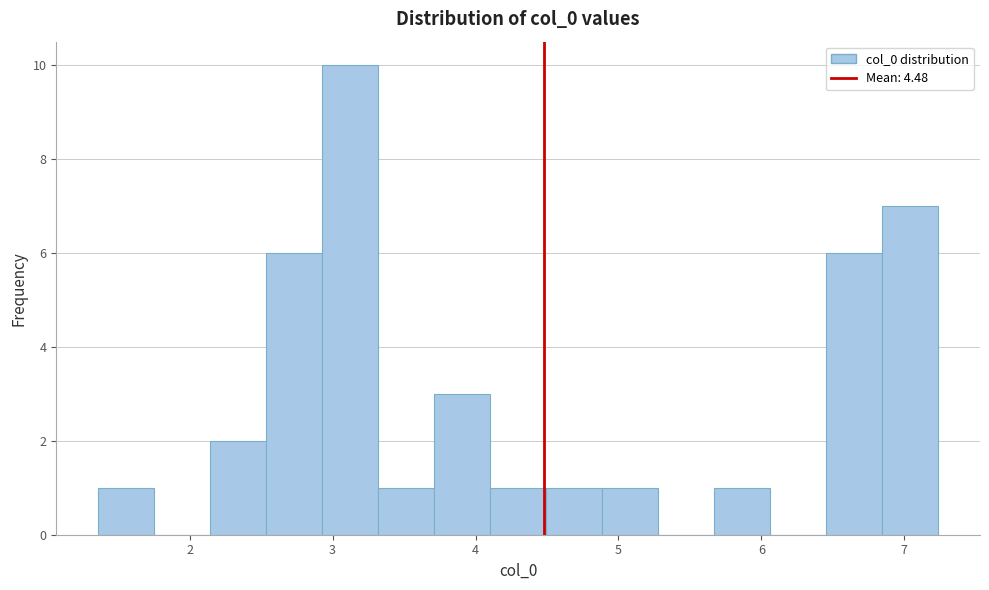

Read against the x-axis, roughly where is the centre of the tallest bar?

3.1